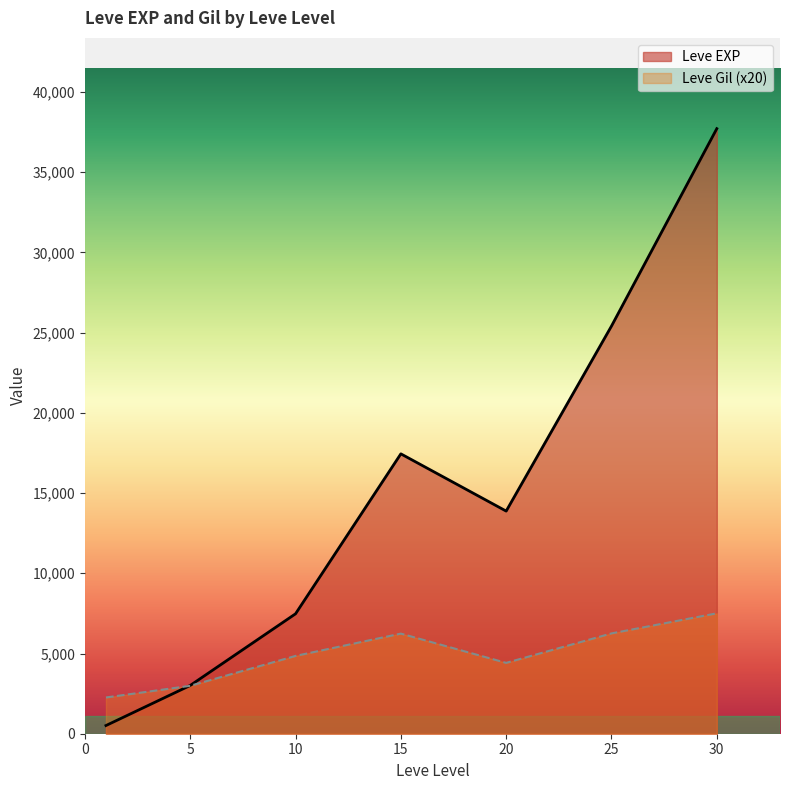

Which series has the widest spread of values?

Leve EXP